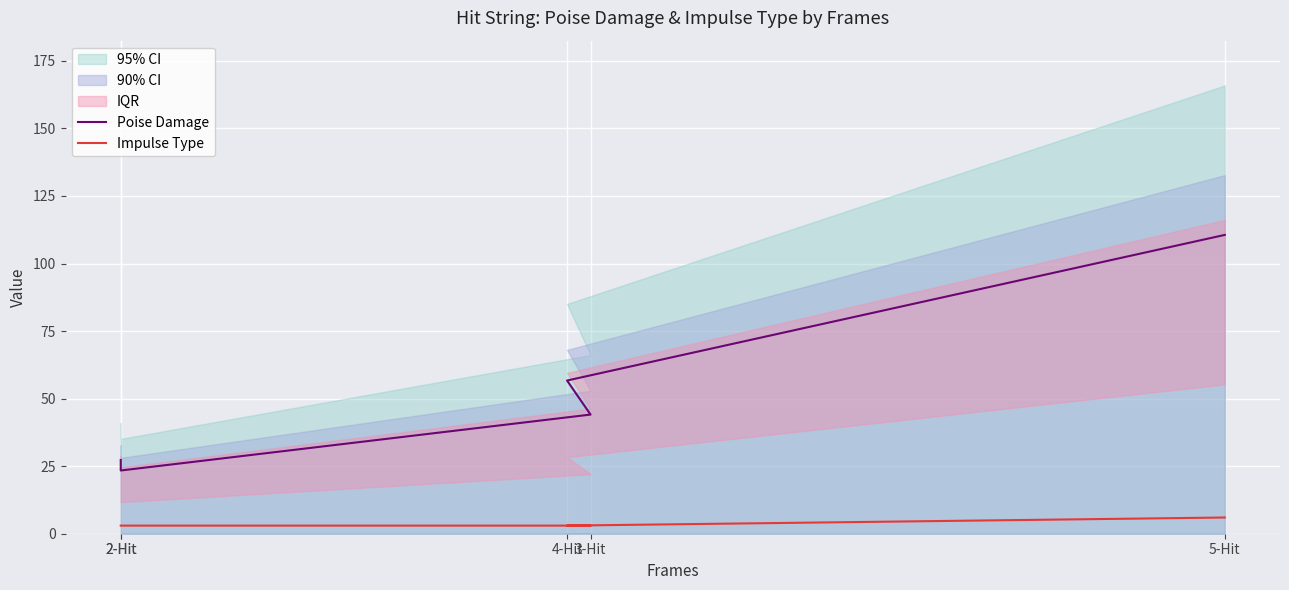

At which label is Poise Damage closest to 67?

4-Hit